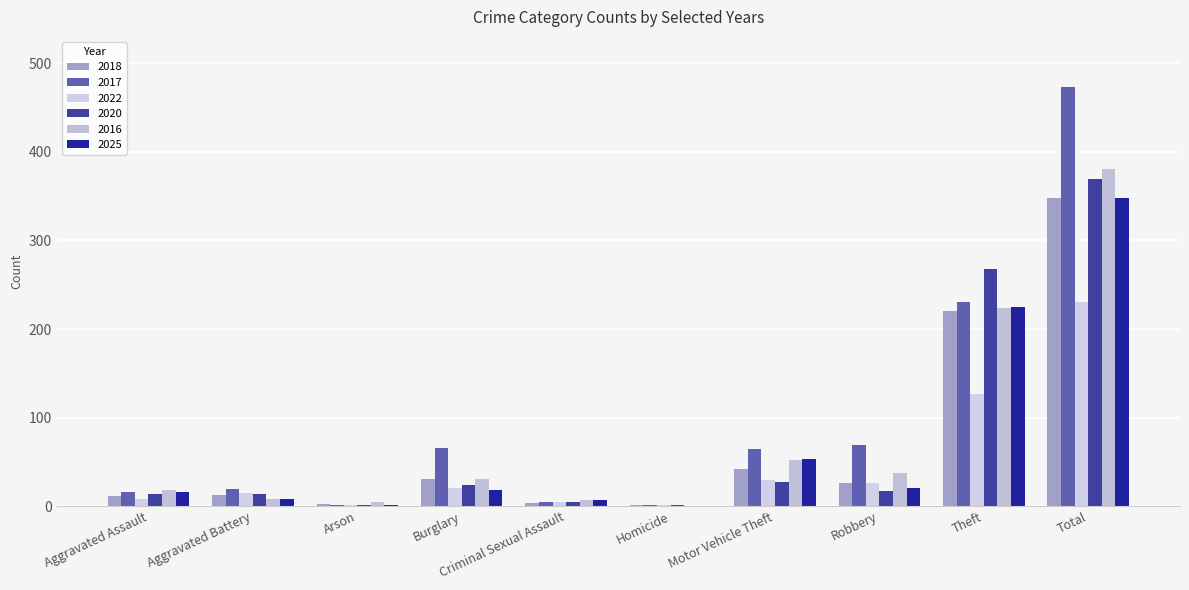

Are the bars grouped side by side (vs. stacked)?

Yes